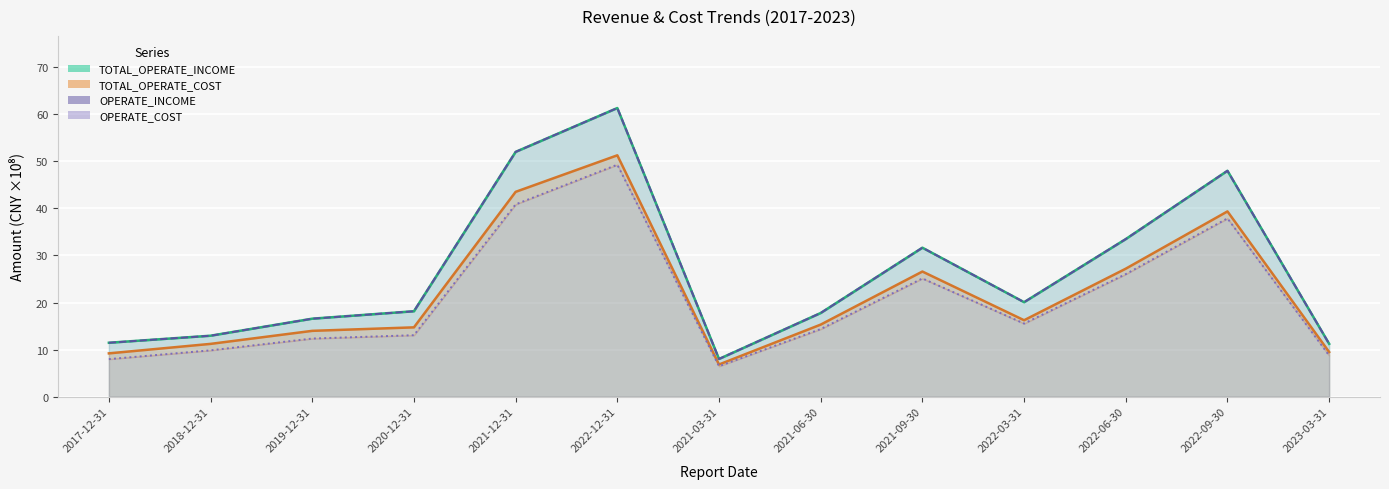

At how many categories does at least one series exceed 43?

3